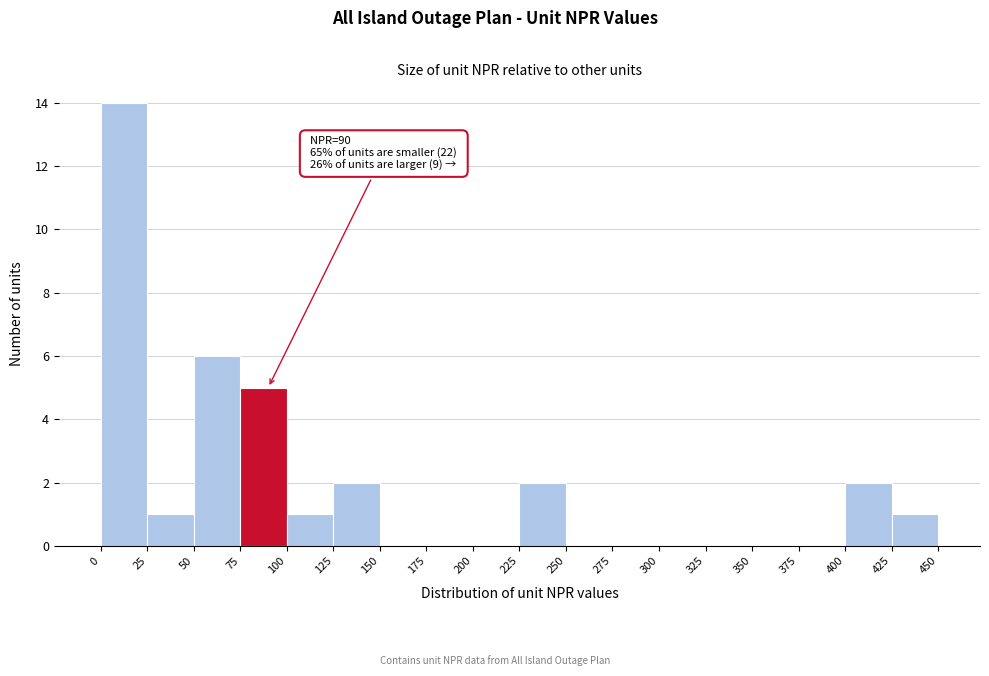

Over which range of the x-axis is the bar tallest?

0 to 25